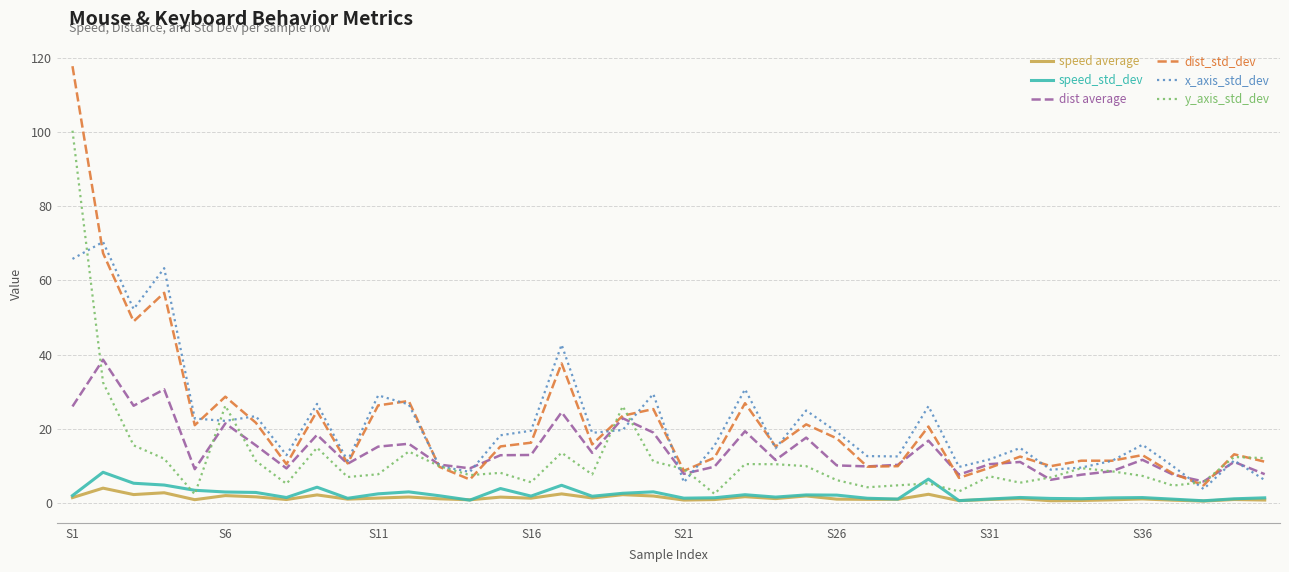

True or false: speed_std_dev and dist_std_dev cross at least once.

False